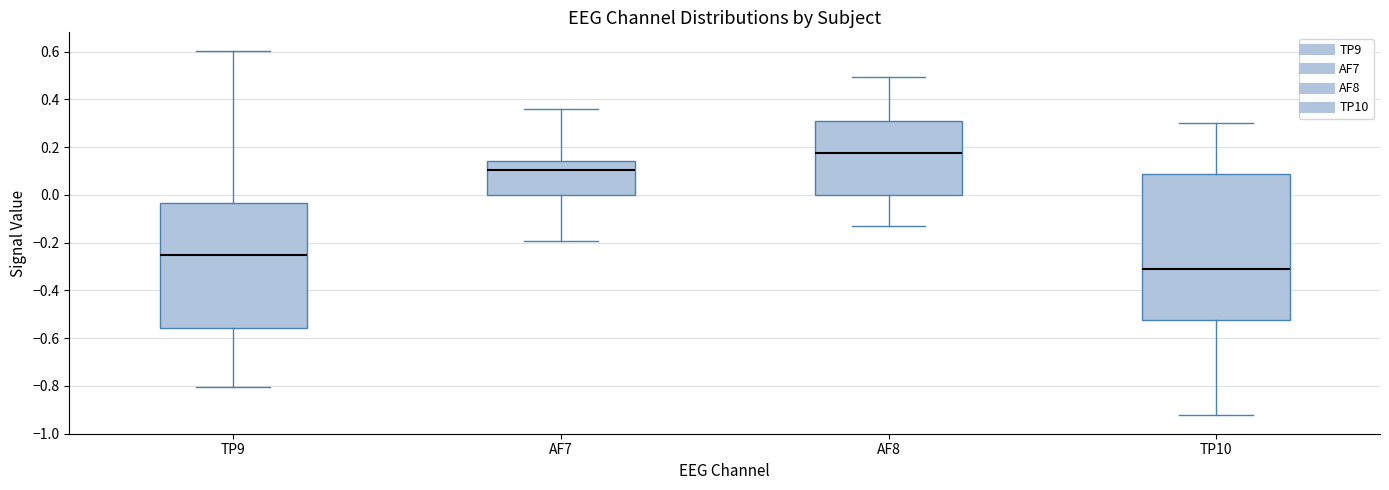

Reading left to right, transcribe this box plot: for each box, give where its median line is, the range the box spans, and where its two whiskers end, as read against the y-axis. The values are not printed on the chart, so give them approximately, as read against the axis.

TP9: median -0.26, box -0.56 to -0.04, whiskers -0.80 to 0.60
AF7: median 0.10, box 0.00 to 0.14, whiskers -0.20 to 0.36
AF8: median 0.18, box 0.00 to 0.32, whiskers -0.14 to 0.50
TP10: median -0.30, box -0.52 to 0.08, whiskers -0.92 to 0.30